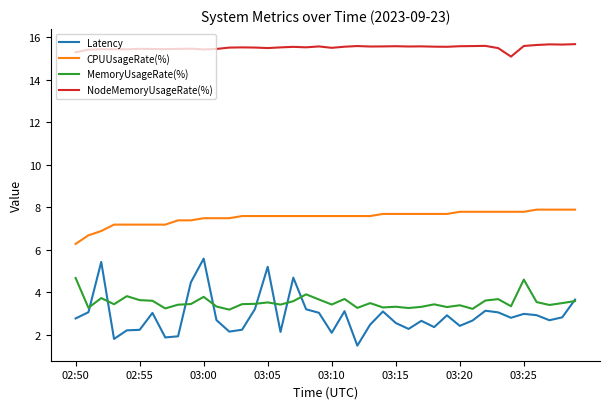

Which series has the largest range (max minus min)?

Latency